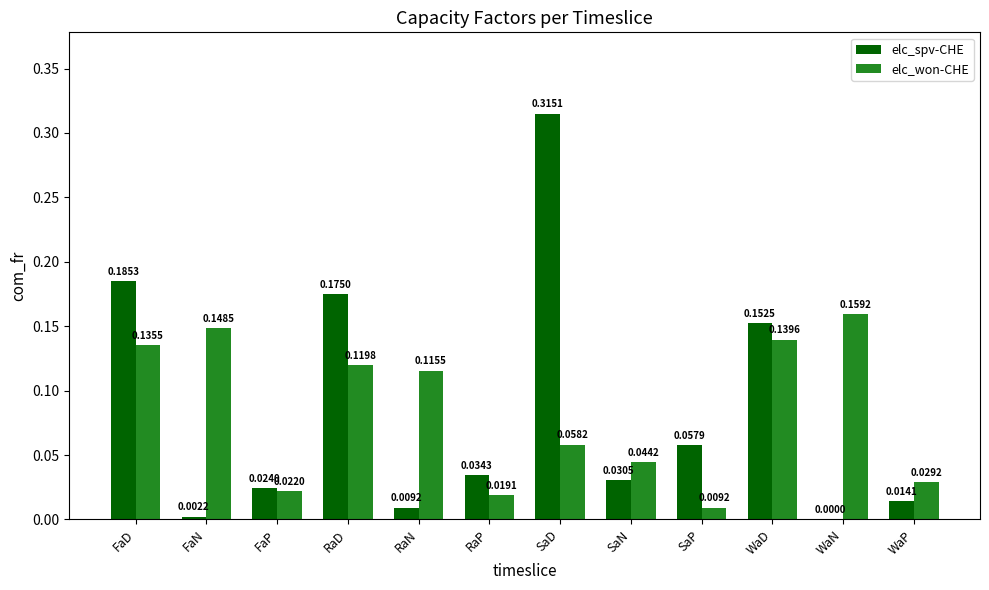

Is the value of elc_spv-CHE at RaD greater than the value of elc_won-CHE at WaN?

Yes